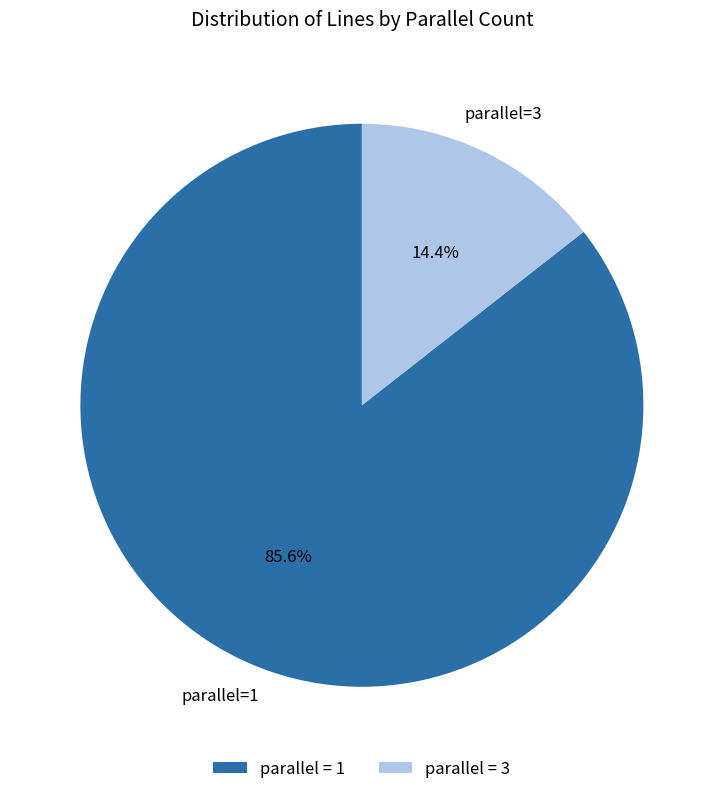

Count the number of slices in the pie.

2